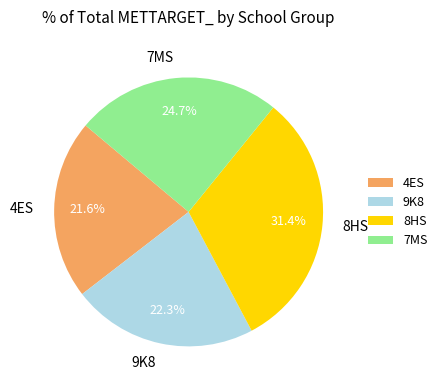

Count the number of slices in the pie.

4